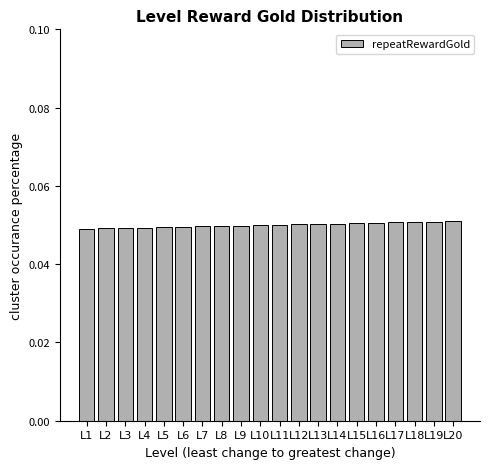

Are the bars grouped side by side (vs. stacked)?

No